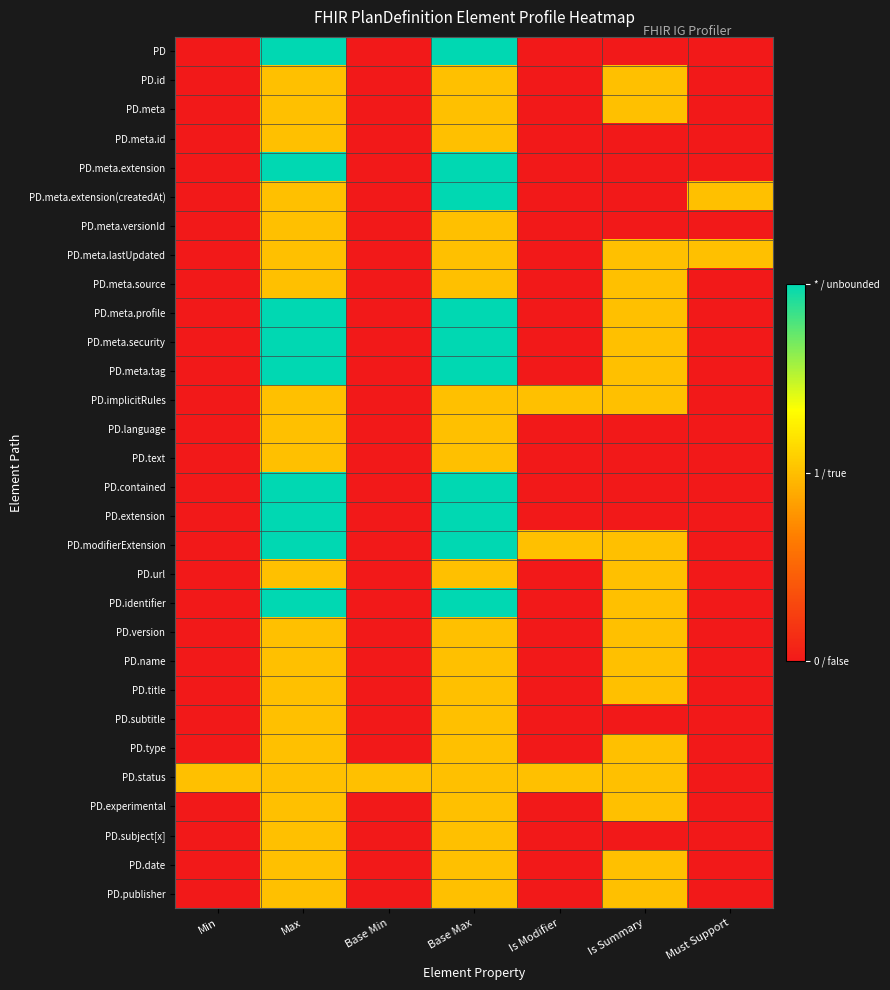

Between Must Support and Min, which is larger?

Must Support